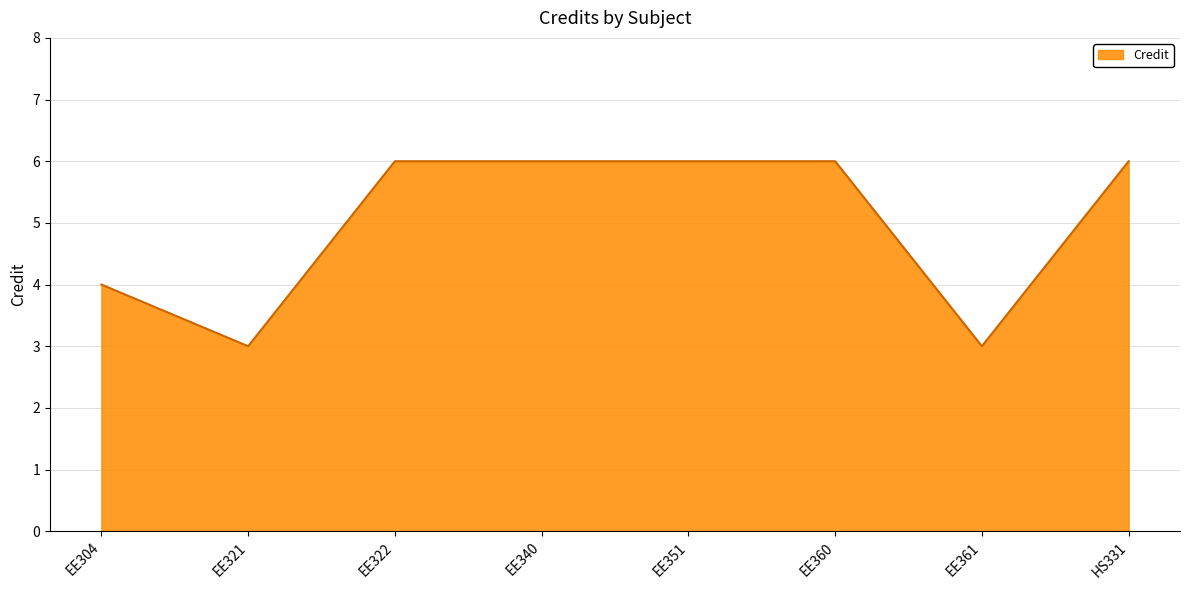

Approximately how many times larger is the value at EE351 compared to EE340?

1.0